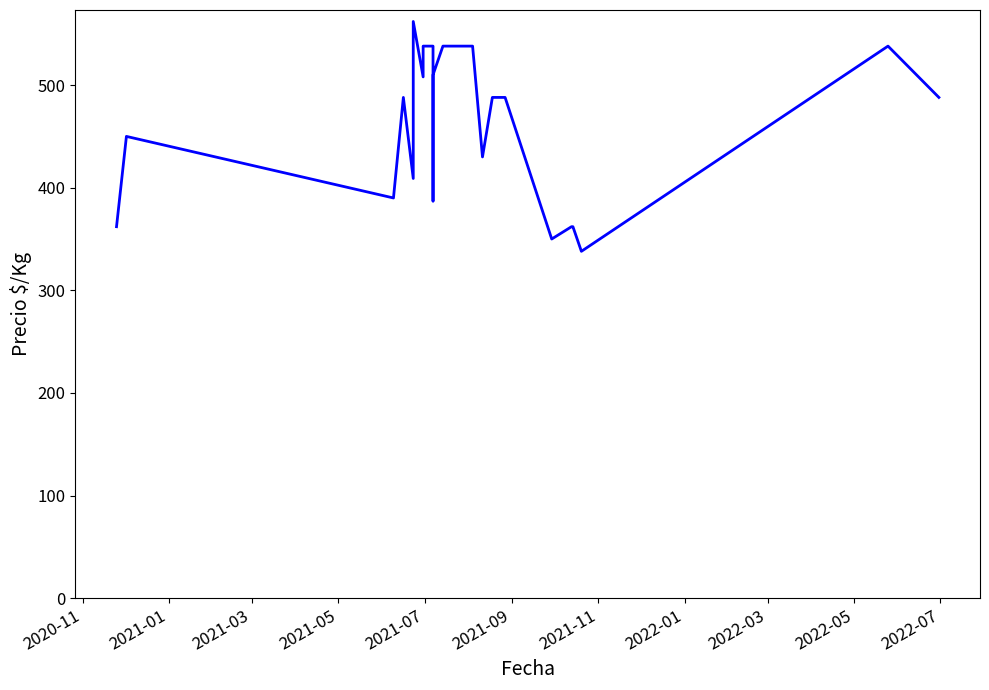

How many values are below 488?

10